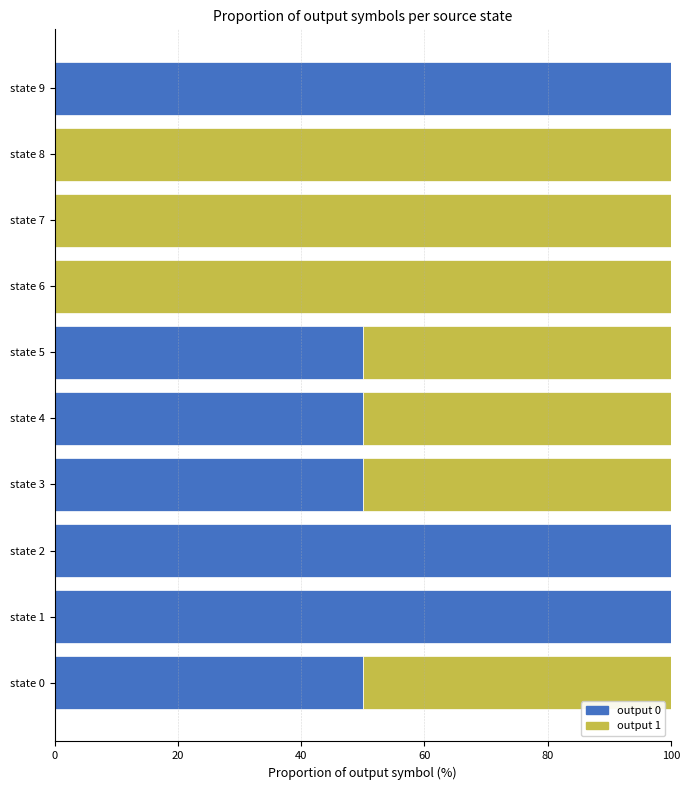

True or false: output 0 has a value of 50 at state 4.

True